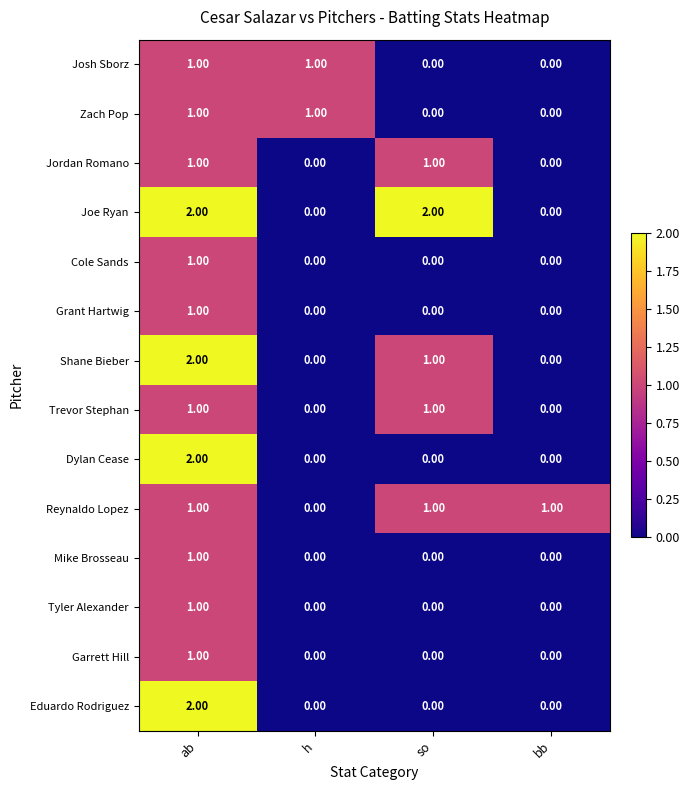

Between h and so, which series saw the biggest shift?

Joe Ryan